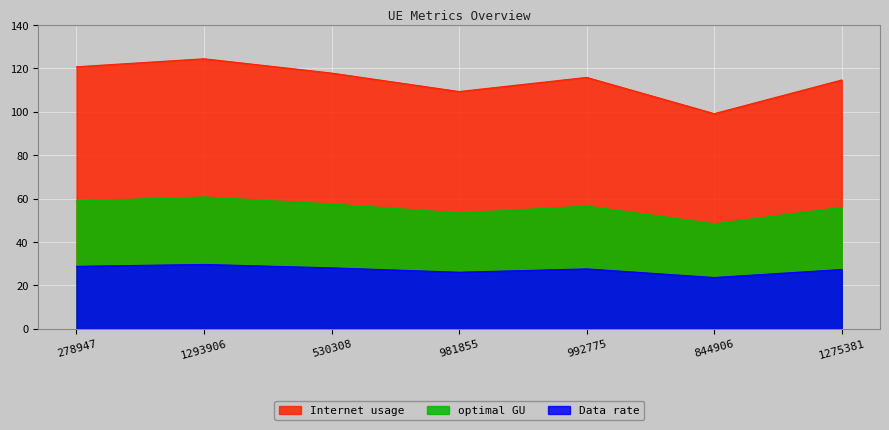

What is the smallest value displayed?

23.6